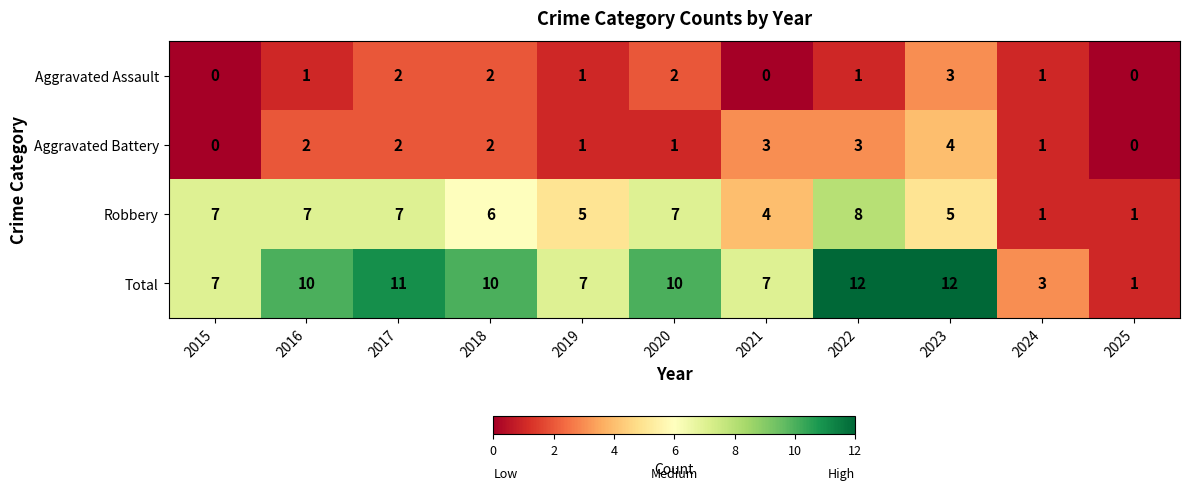

At which label does Robbery reach its peak?

2022